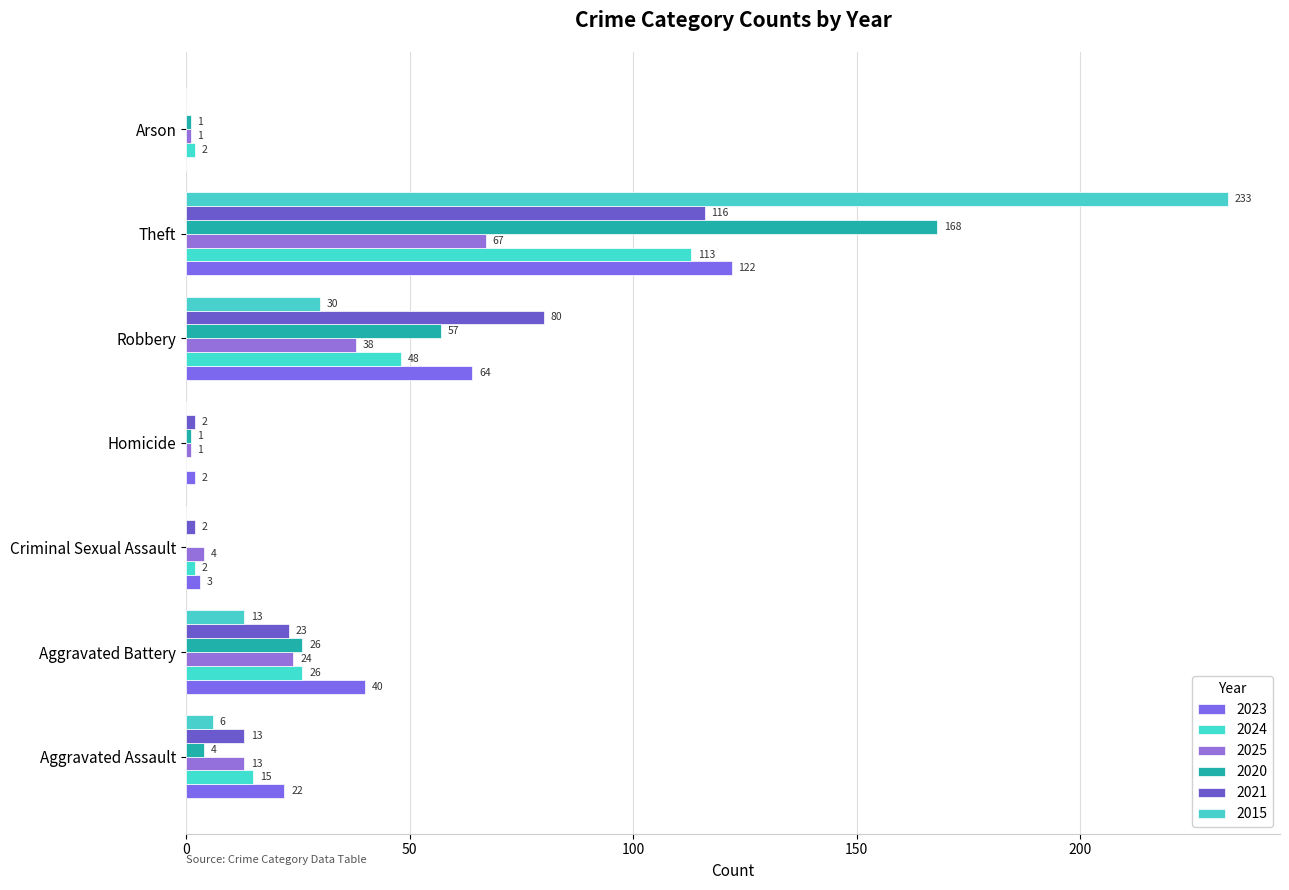

Which category has the highest value in the 2025 series?

Theft